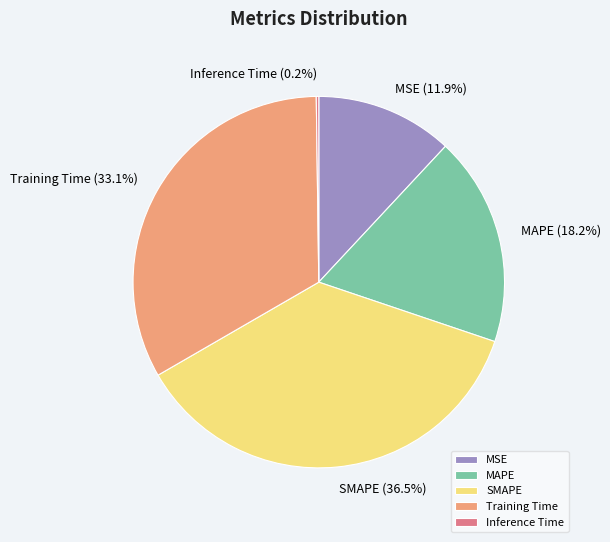

True or false: SMAPE accounts for 22% of the total.

False